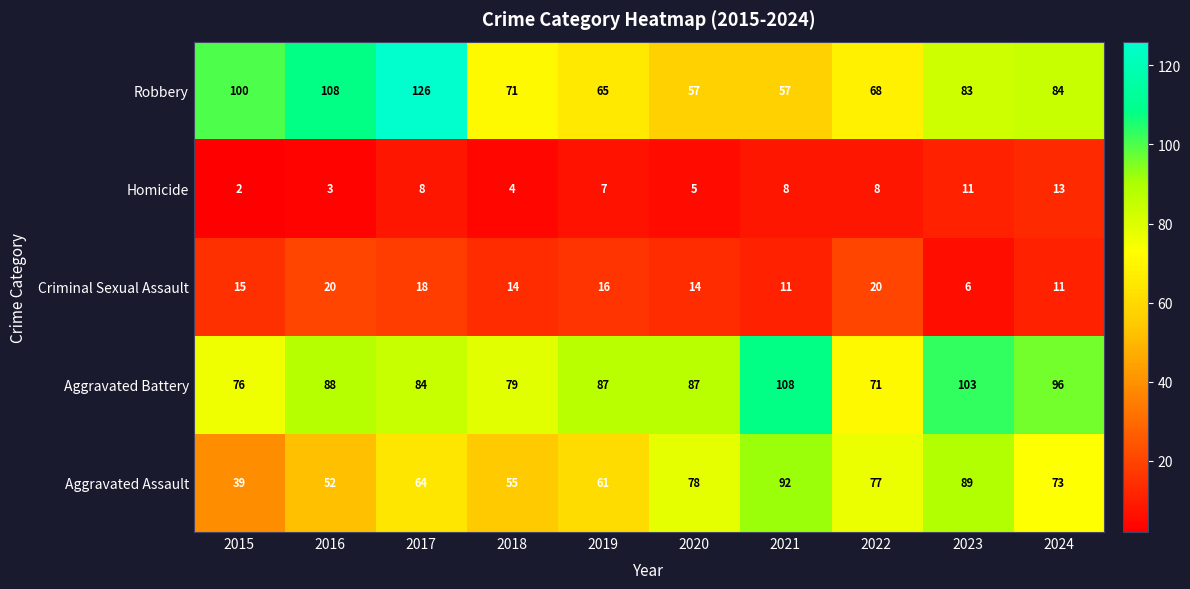

At 2022, list the series in order from smallest to largest.

Homicide, Criminal Sexual Assault, Robbery, Aggravated Battery, Aggravated Assault